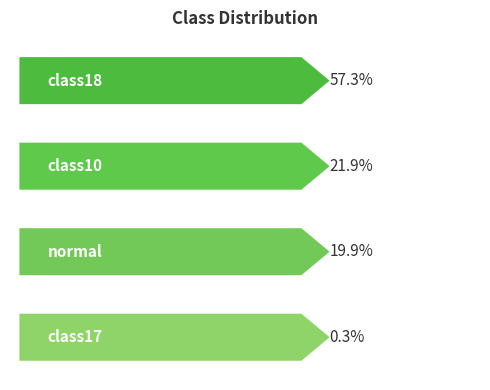

The value at class18 is 57.3. True or false?

True